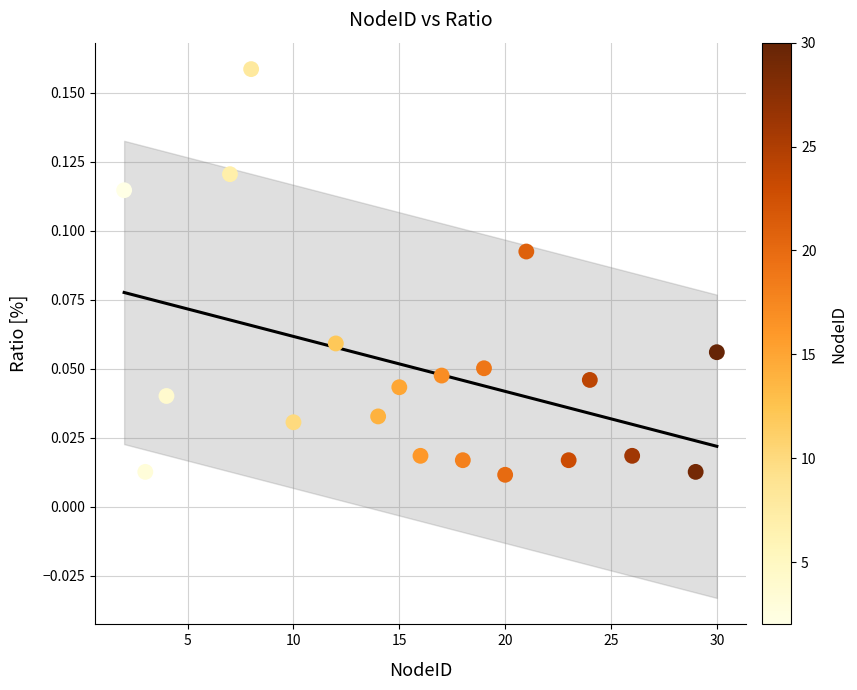

What is the range of X values (max minus min)?

28.0